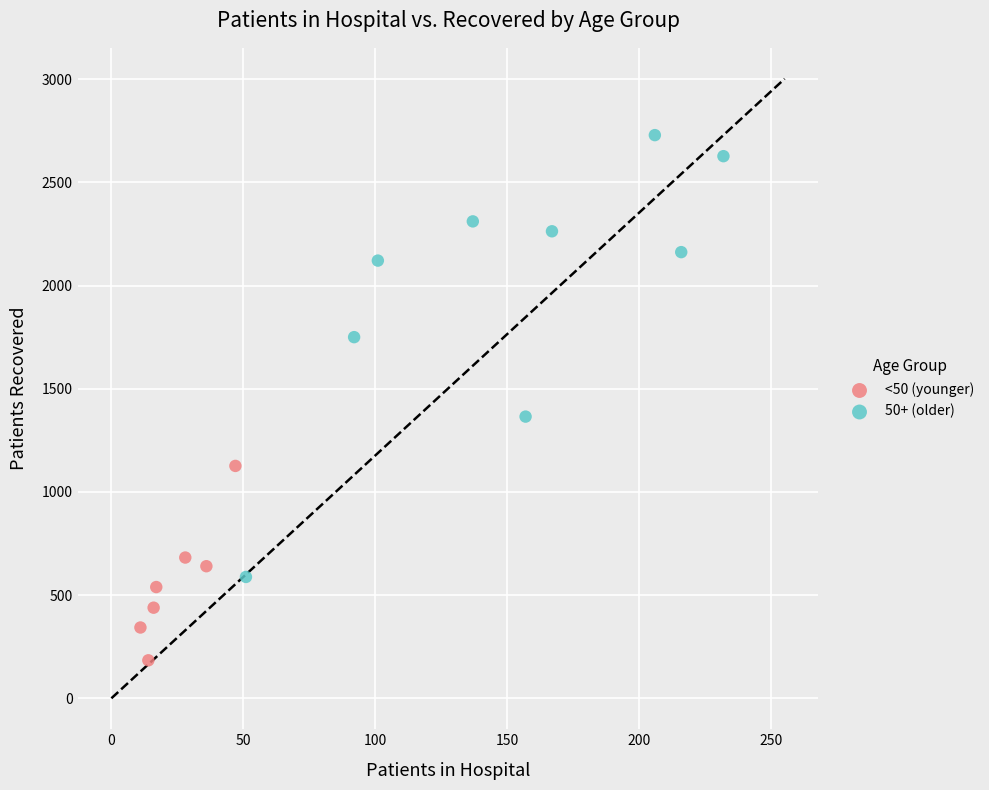

Which series contains the highest Y value?

50+ (older)